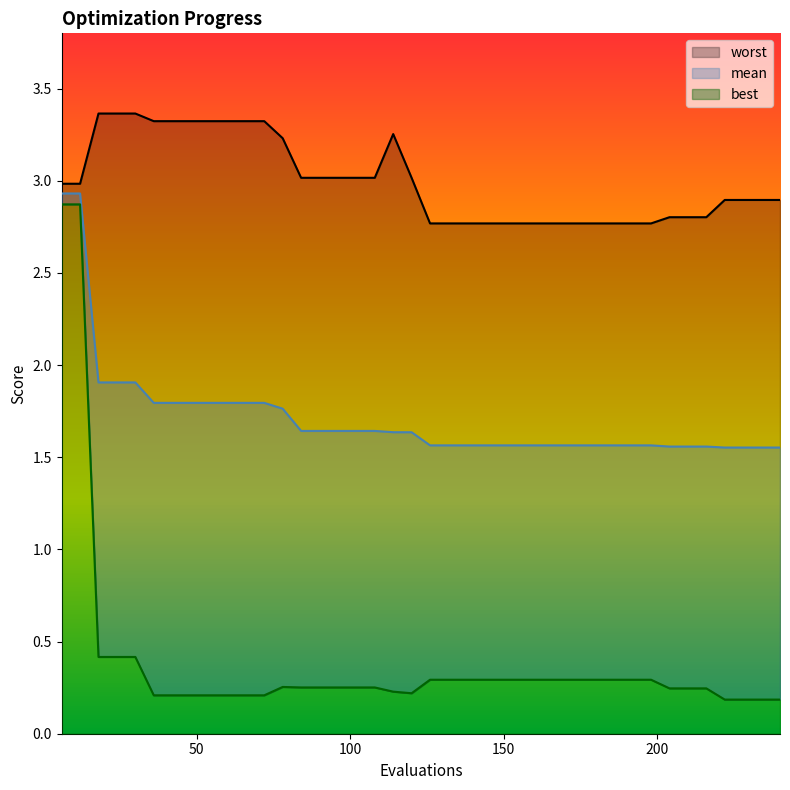

True or false: mean and best intersect in this chart.

False